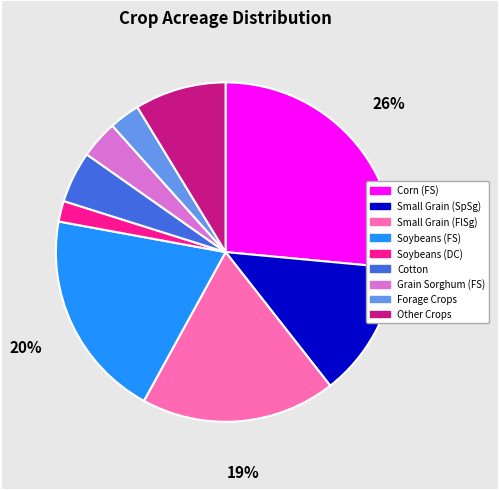

How many slices are in this pie chart?

9